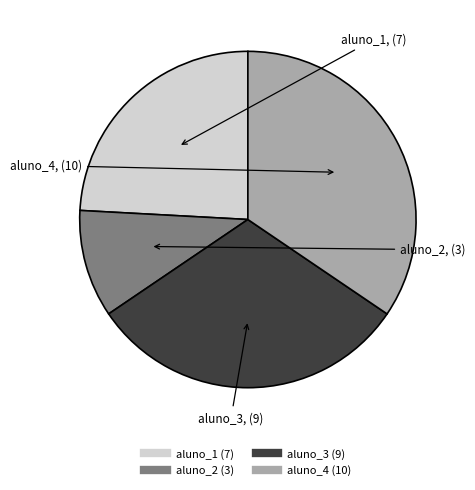

The aluno_1 slice represents 29% of the pie. True or false?

False